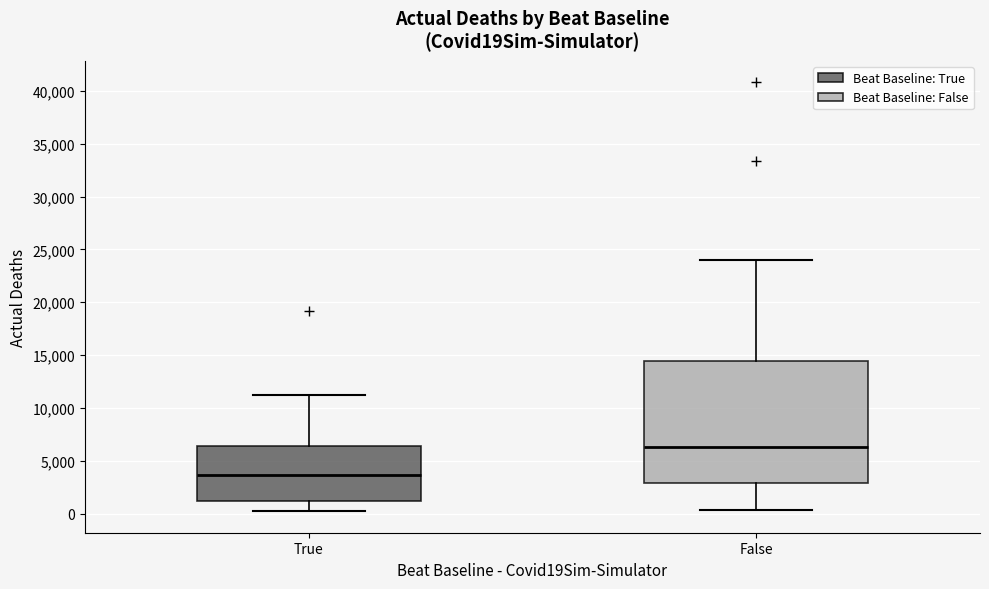

Which box is the tallest, from its lower edge to its upper edge?

False